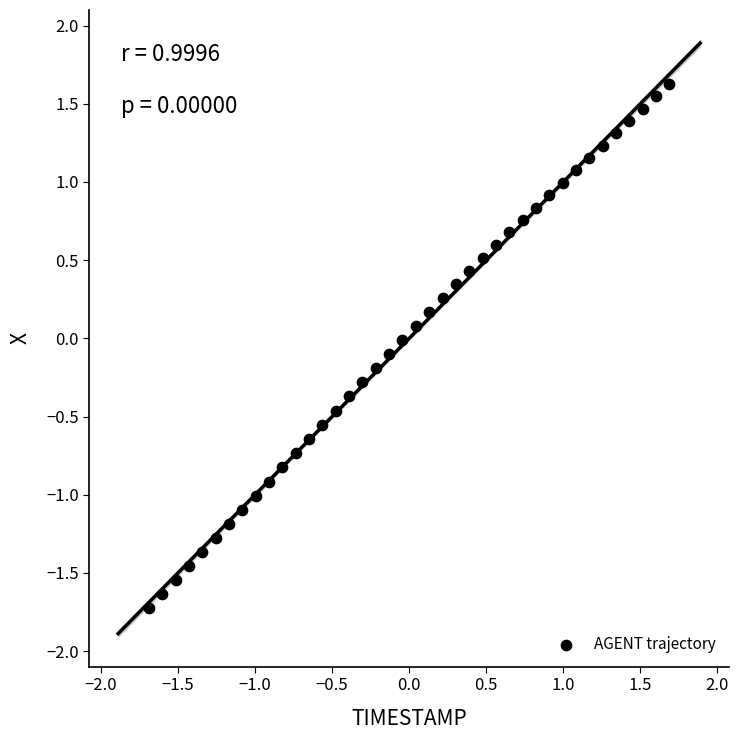

What is the range of X values (max minus min)?

3.4